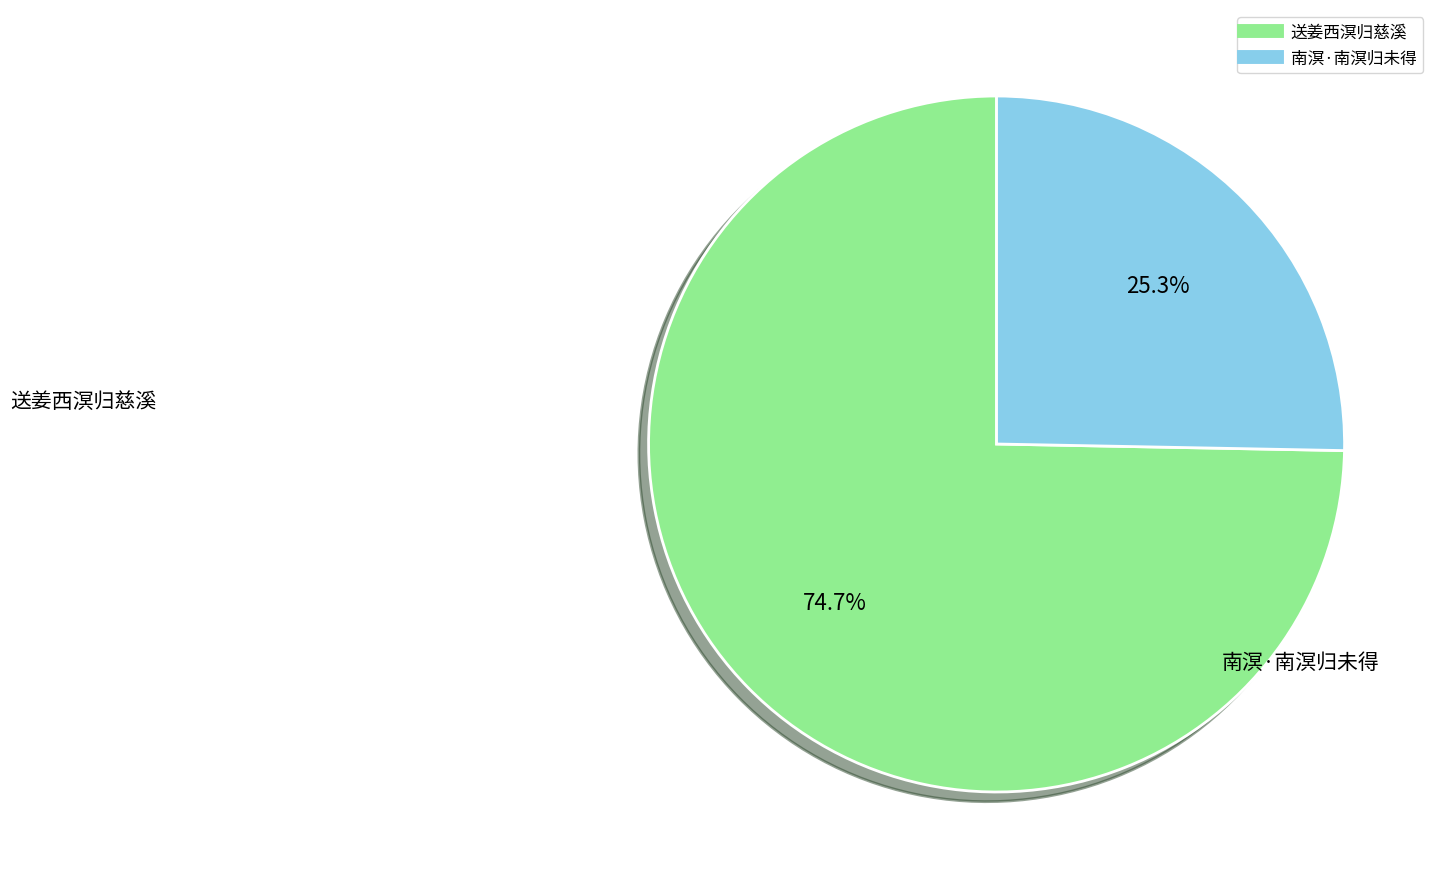

Is it true that 送姜西溟归慈溪 is 70% of the pie?

False